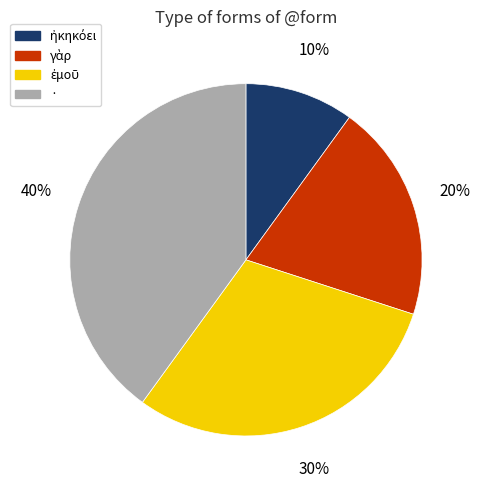

To the nearest percent, what portion does · represent?

40%